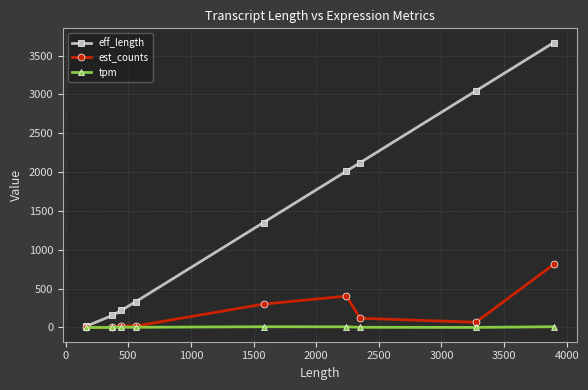

Which series has the largest total across all categories?

eff_length